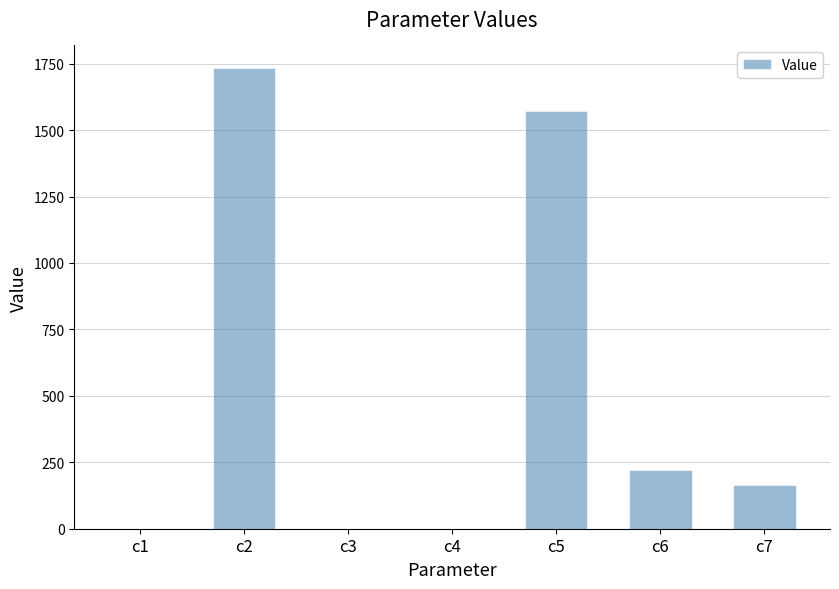

What is the sum of all values?

3692.0